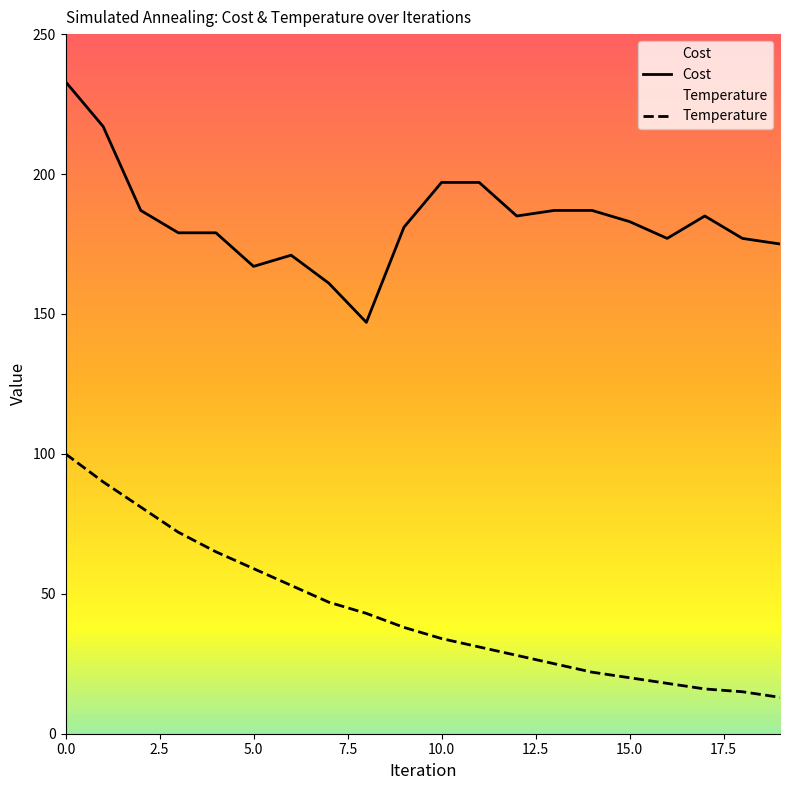

Does the chart display data point markers on the line(s)?

No